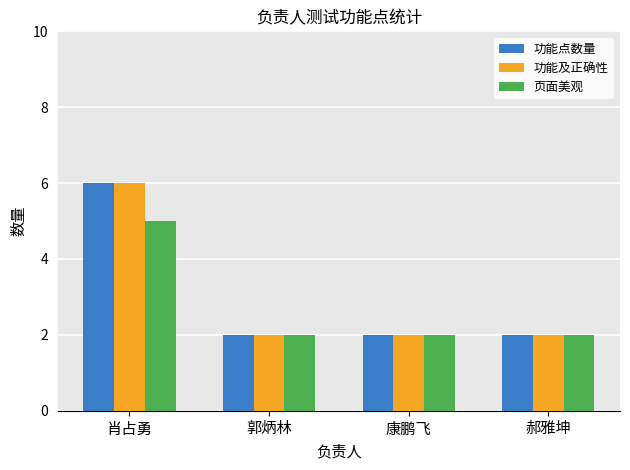

The value of 页面美观 at 康鹏飞 is 1. True or false?

False